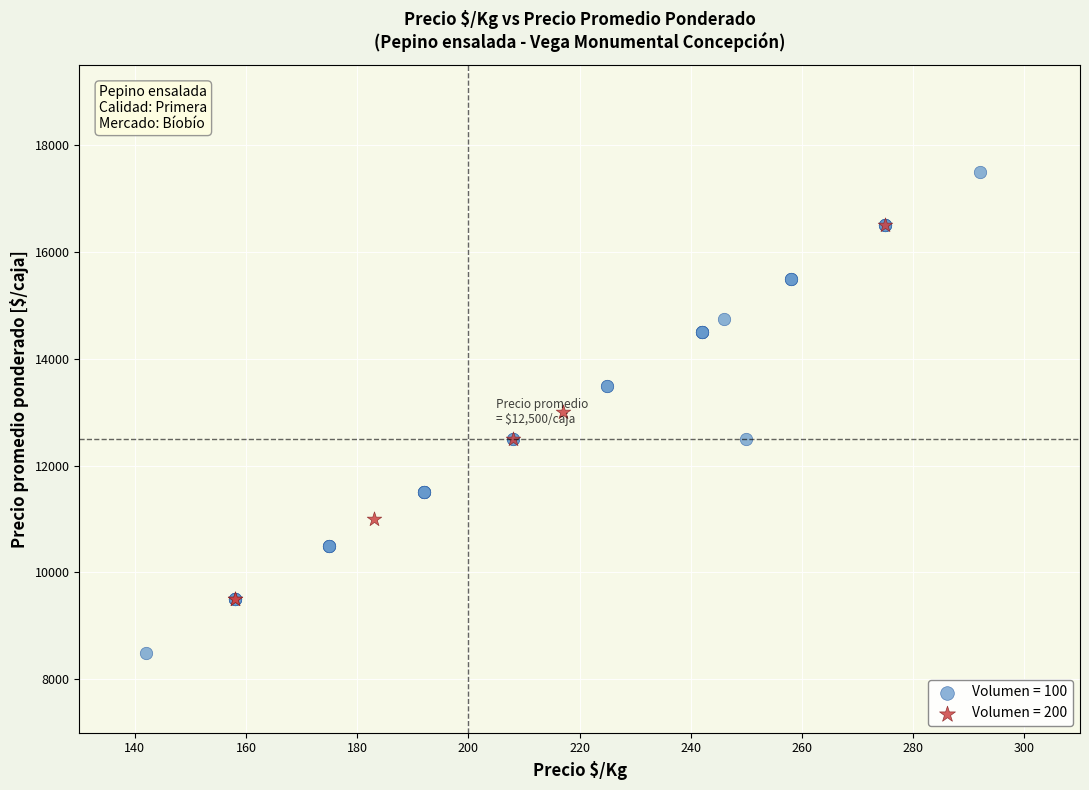

Which series contains the highest Y value?

Volumen = 100